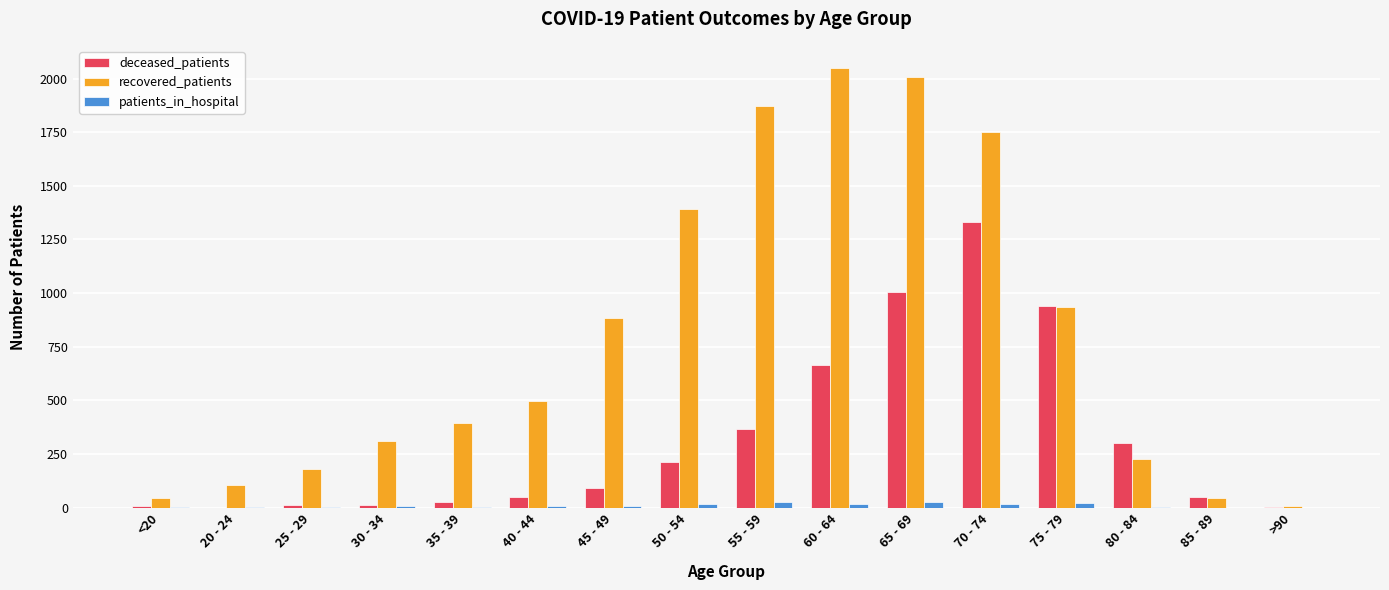

At which category does the chart reach its peak across all series?

60 - 64